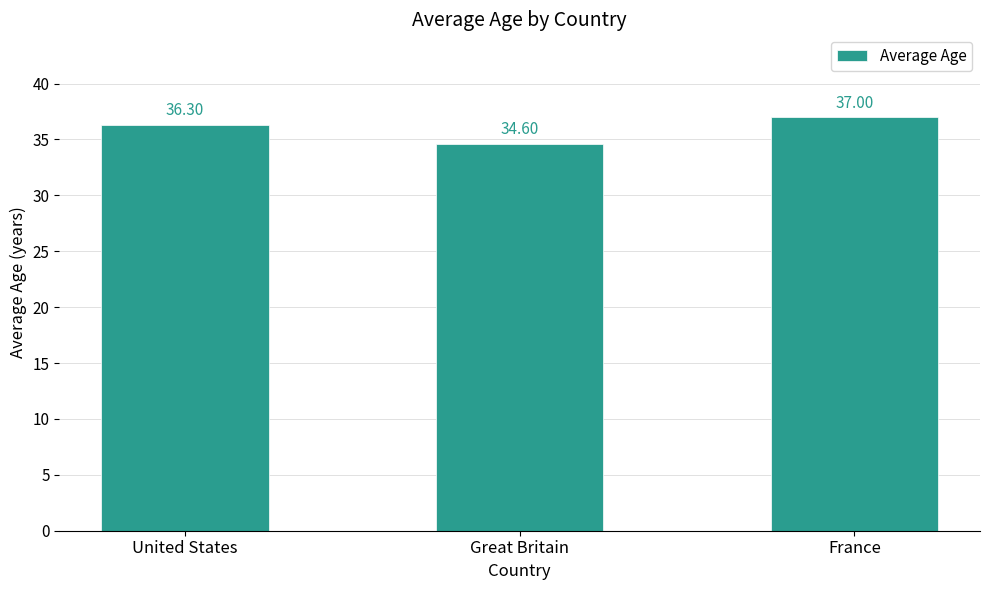

Reading left to right, extract all data points from this chart.

United States=36.3	Great Britain=34.6	France=37.0